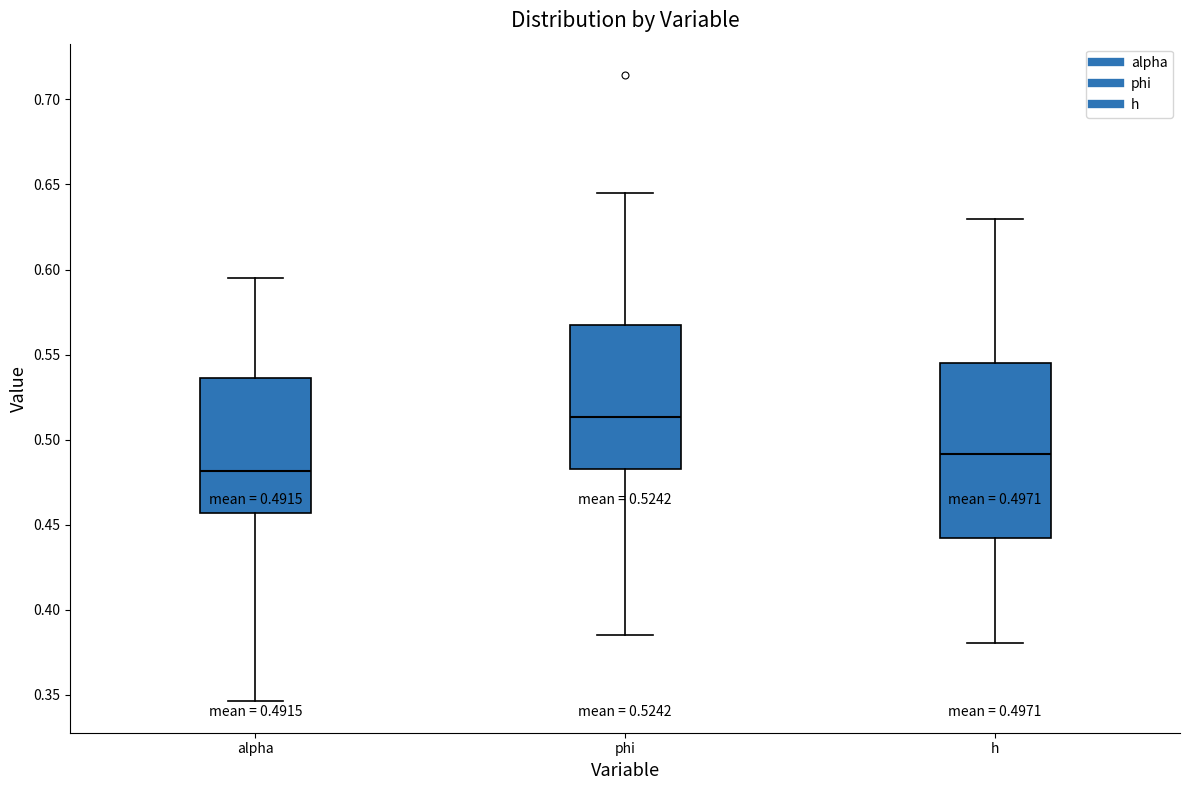

Comparing the boxes themselves (not the whiskers), which one is the tallest?

h